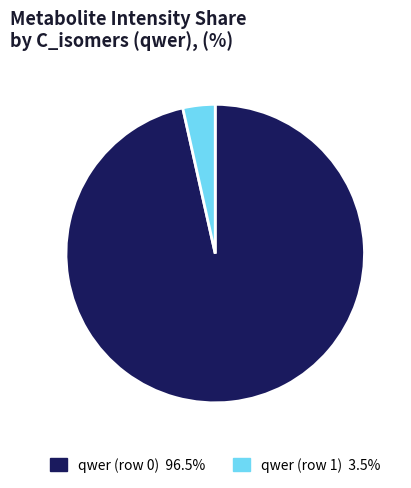

Which category has the smallest portion of the pie?

qwer (row 1)